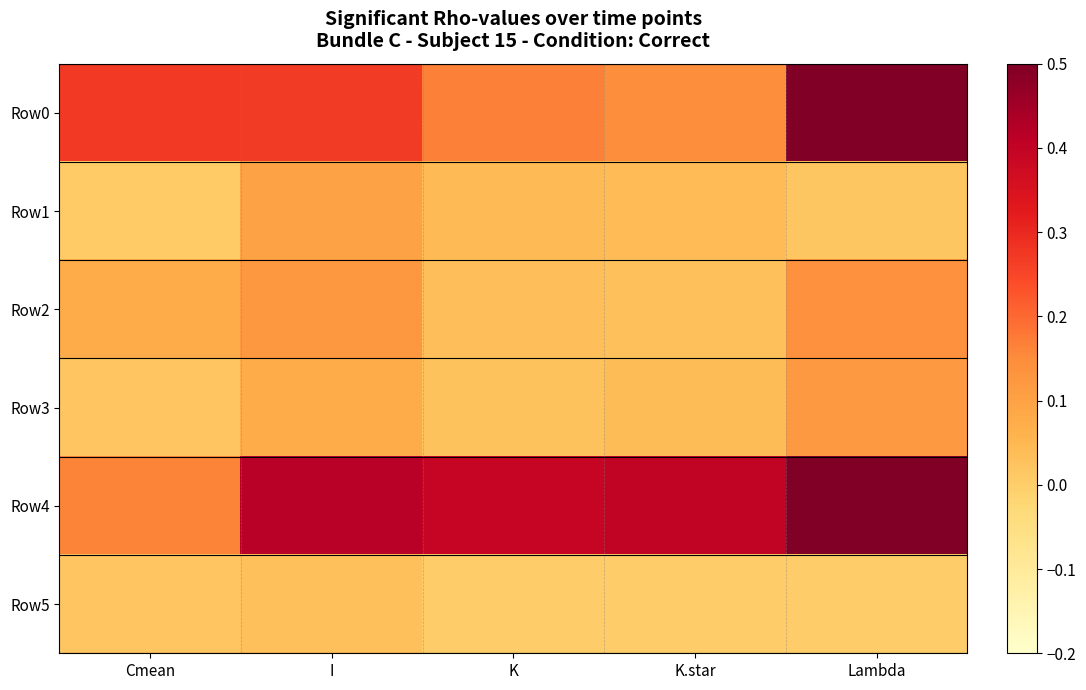

Reading left to right, transcribe all the data shown in this chart.

Row0: Cmean=0.3	I=0.3	K=0.2	K.star=0.1	Lambda=1.0
Row1: Cmean=0.0	I=0.1	K=0.0	K.star=0.0	Lambda=0.0
Row2: Cmean=0.1	I=0.1	K=0.0	K.star=0.0	Lambda=0.1
Row3: Cmean=0.0	I=0.1	K=0.0	K.star=0.0	Lambda=0.1
Row4: Cmean=0.2	I=0.4	K=0.4	K.star=0.4	Lambda=1.0
Row5: Cmean=0.0	I=0.0	K=0.0	K.star=0.0	Lambda=0.0